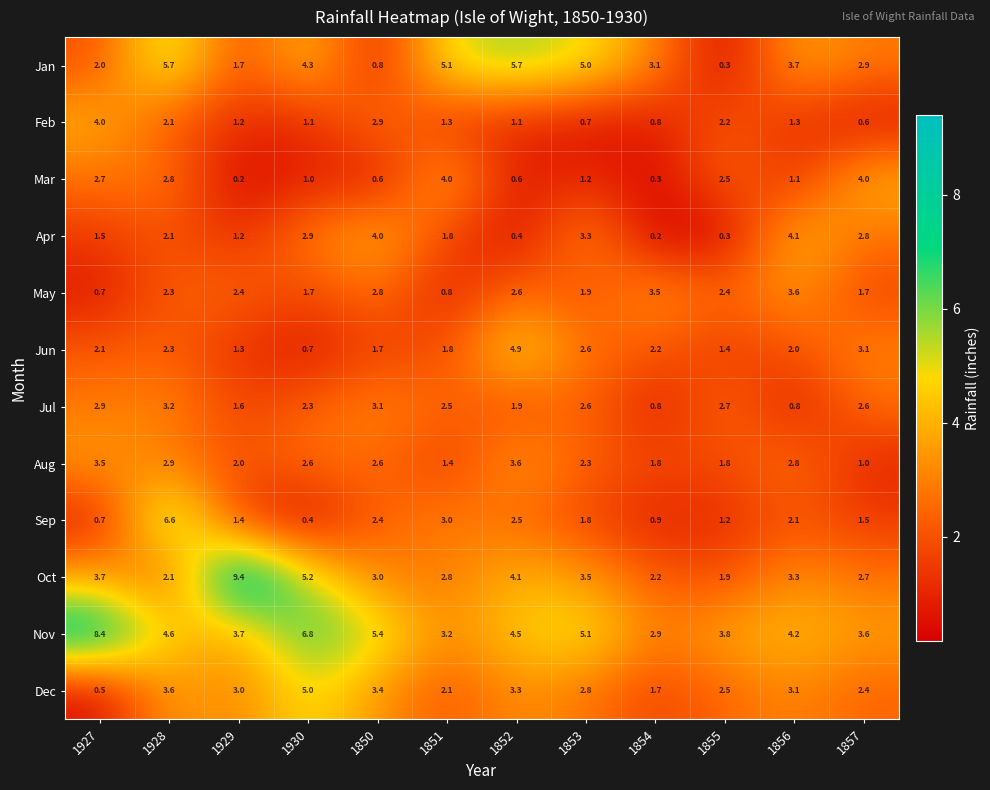

True or false: Jan has a value of 1.9 at 1930.

False